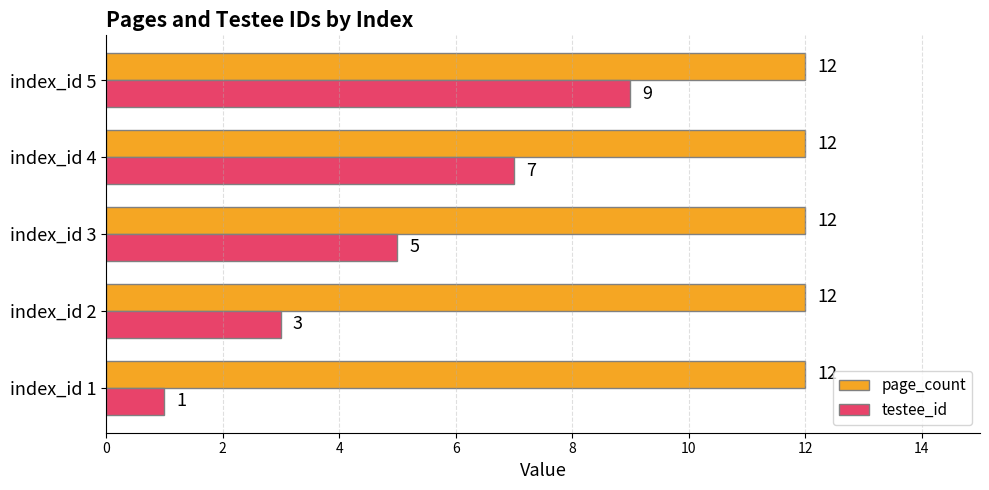

Rank the categories by testee_id value from highest to lowest.

index_id 5, index_id 4, index_id 3, index_id 2, index_id 1